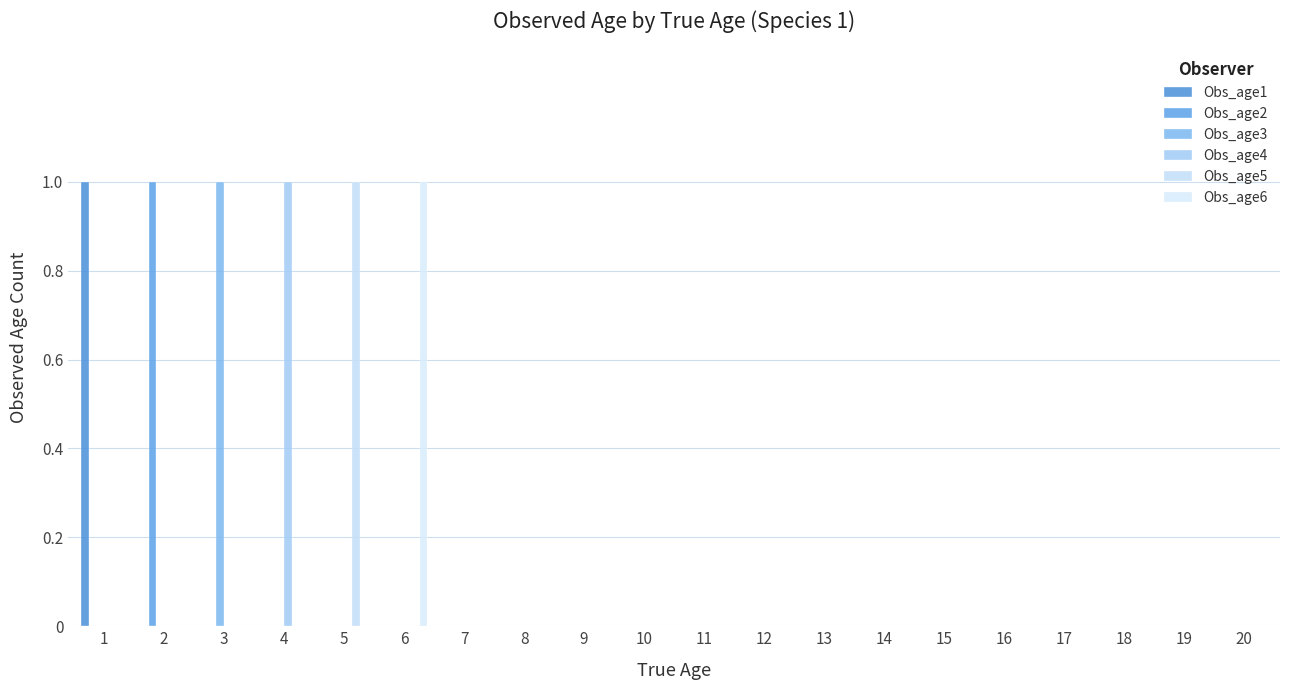

Count the number of data series in this chart.

6